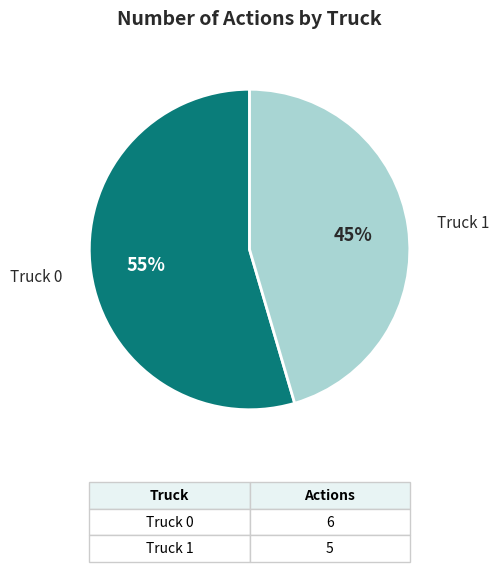

Which category accounts for the majority?

Truck 0